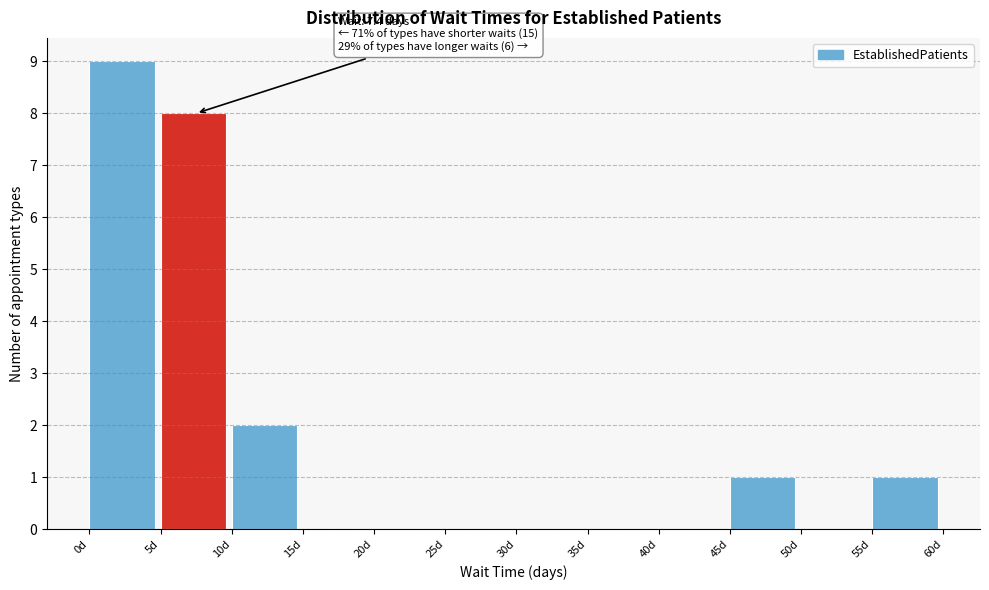

Which range on the x-axis has the tallest bar?

0 to 5